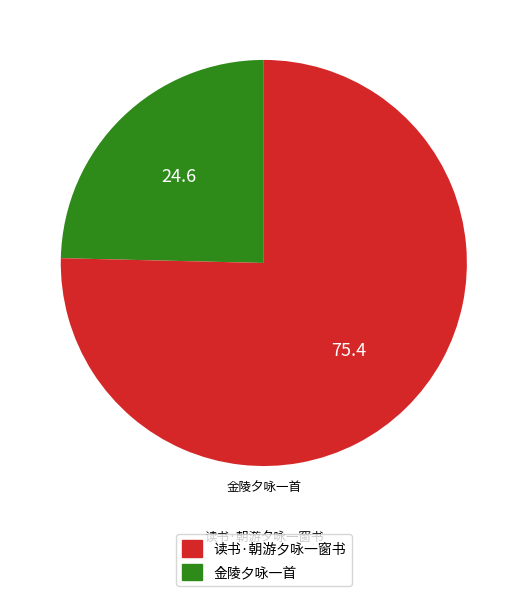

Which slice is the smallest?

读书·朝游夕咏一窗书